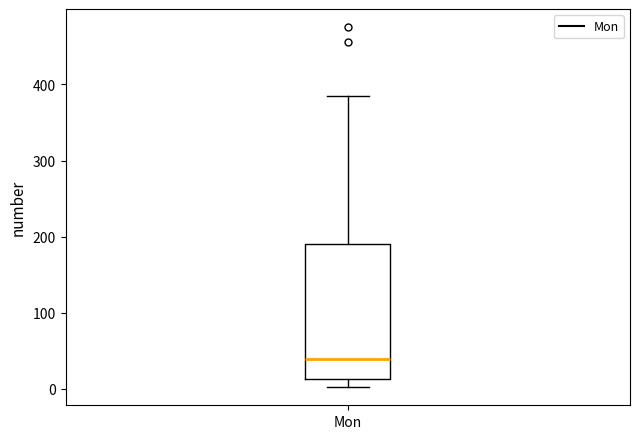

Transcribe this box plot: give where the median line is, the range the box spans, and where the two whiskers end, as read against the y-axis. The values are not printed on the chart, so give them approximately, as read against the axis.

median 40, box 10 to 190, whiskers 0 to 390